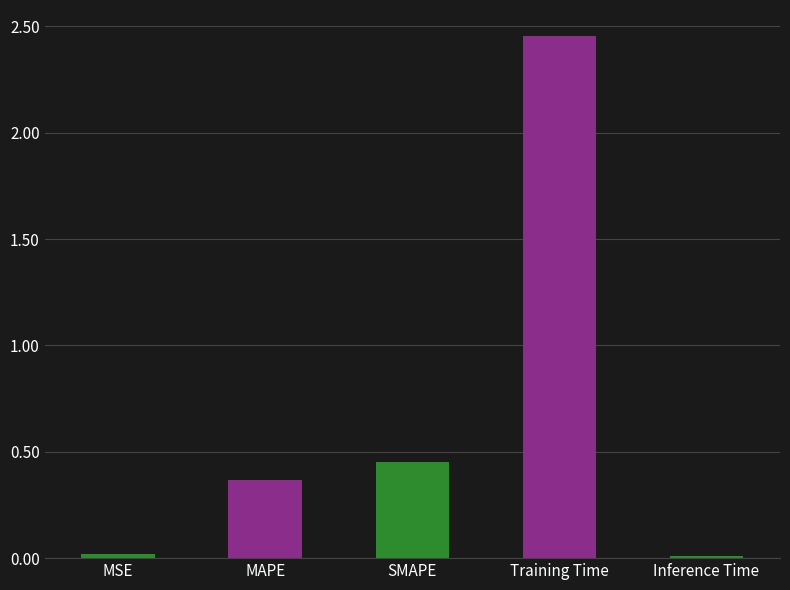

What is the change in value from MSE to Training Time?

+2.4